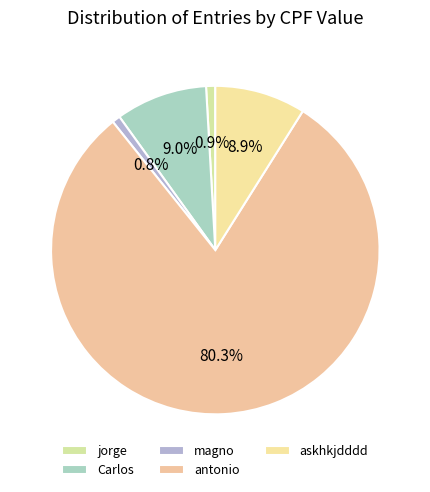

Does jorge represent more than half of the total?

No